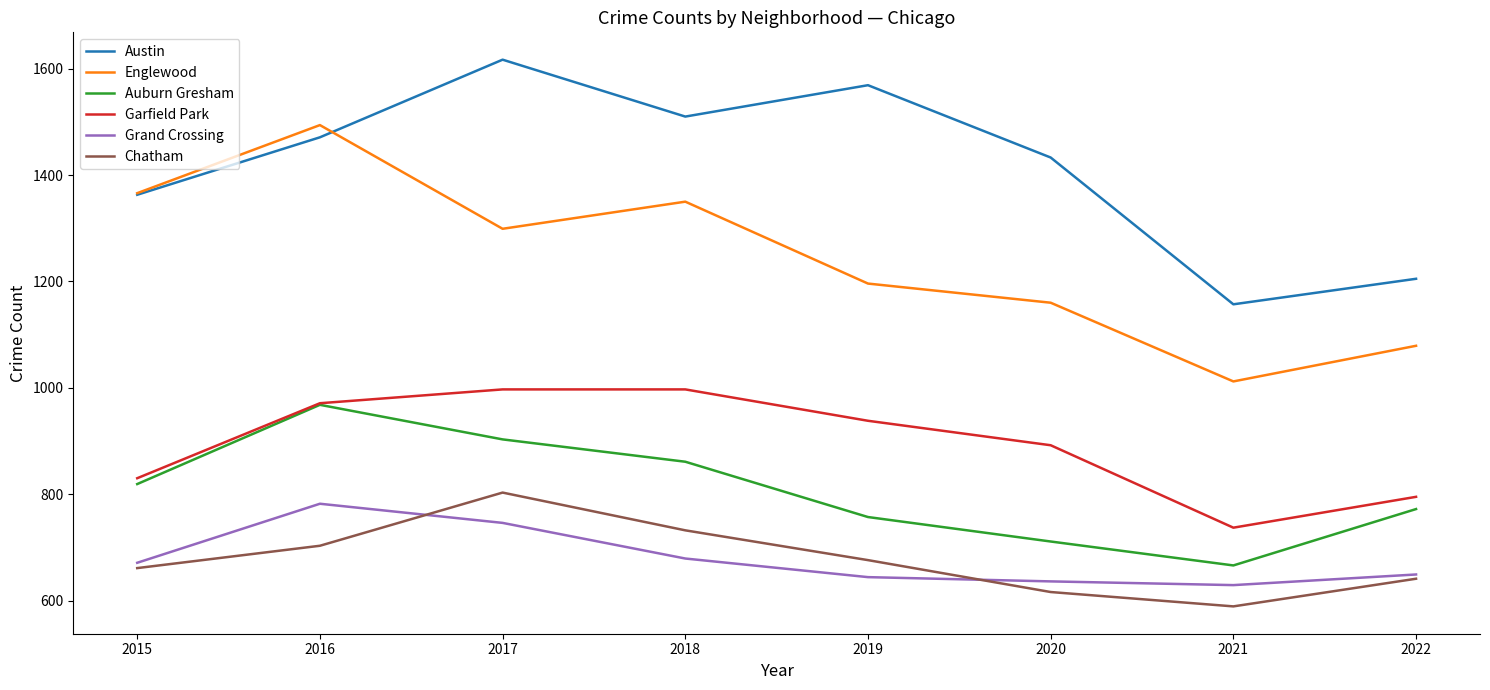

Where is the first local minimum for Chatham?

2021